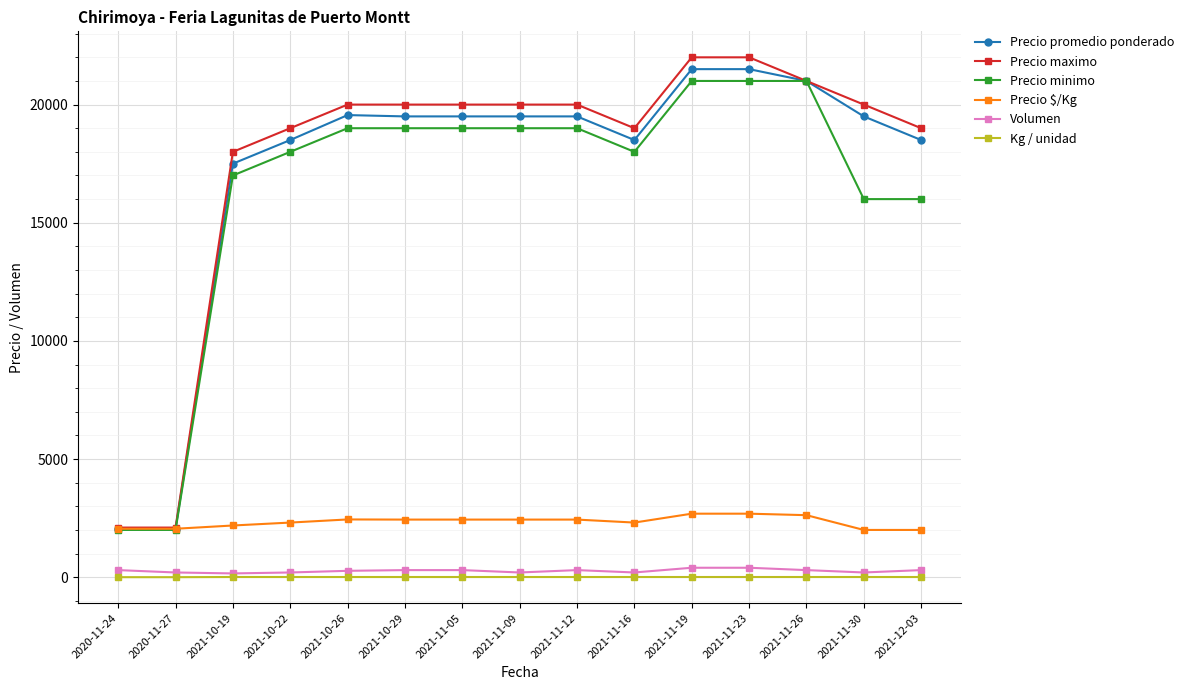

At 2021-11-19, list the series in order from smallest to largest.

Kg / unidad, Volumen, Precio $/Kg, Precio minimo, Precio promedio ponderado, Precio maximo